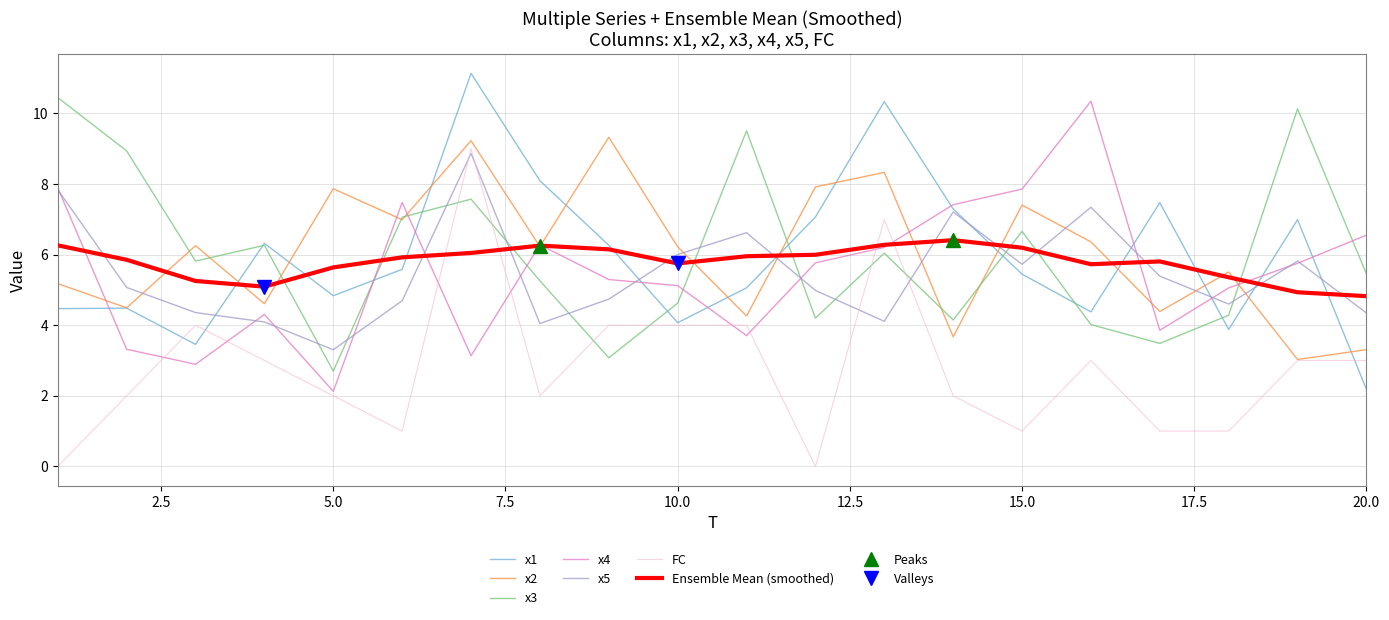

What is the average value of the x2 series?

6.0